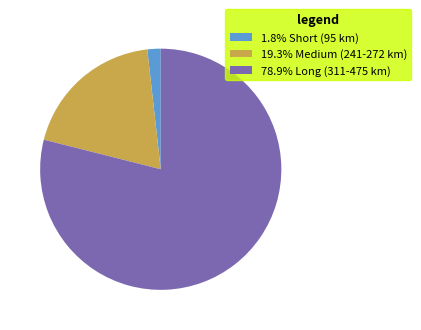

How many segments does this pie chart have?

3